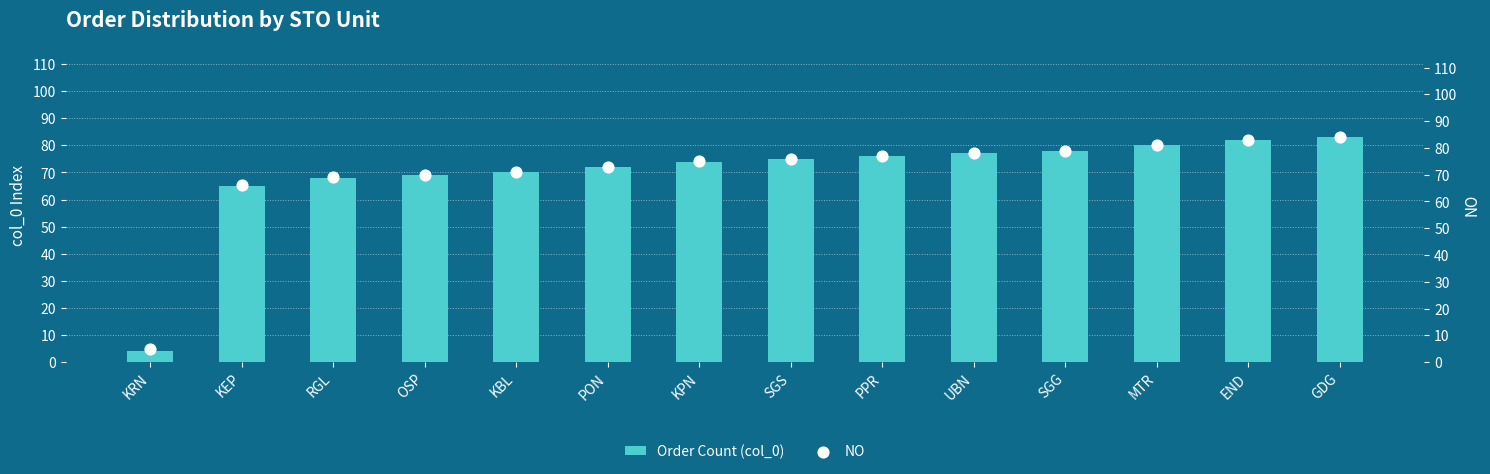

At which category is the sum across all series the highest?

GDG